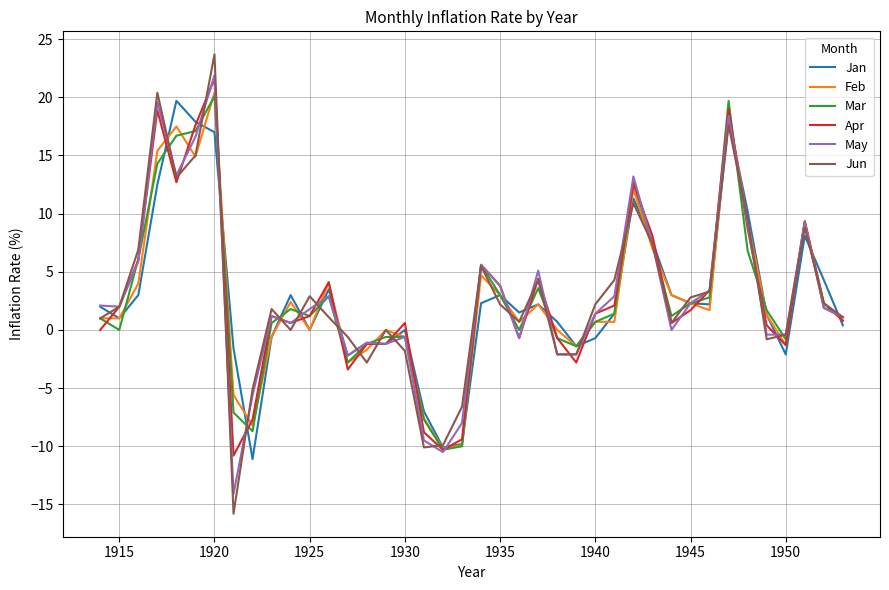

What is the minimum value for Apr?

-10.8